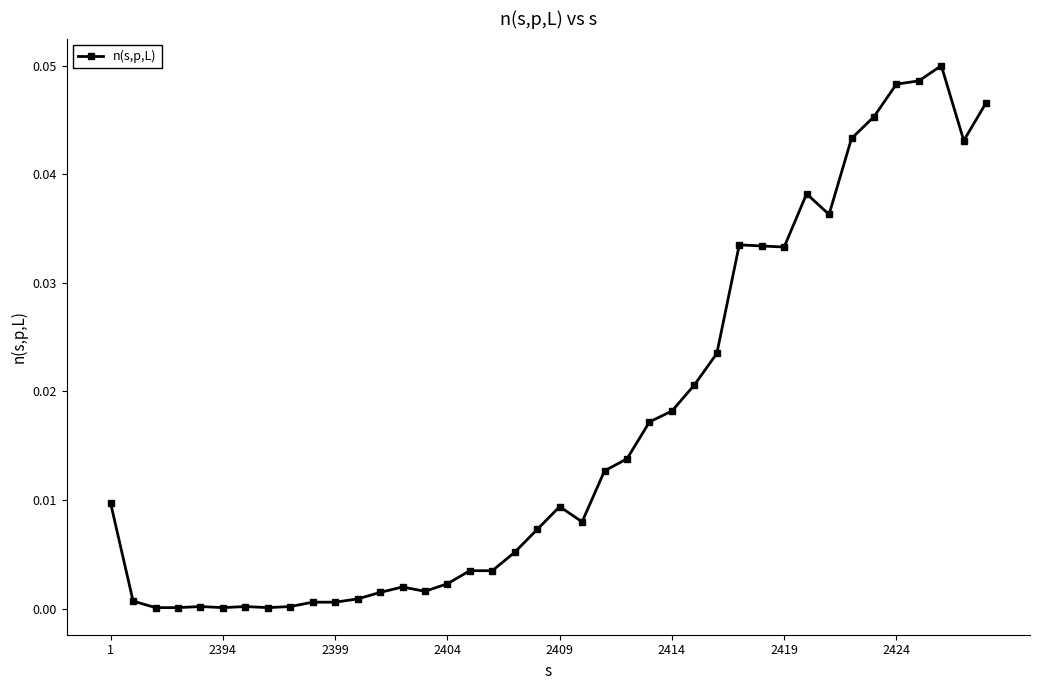

True or false: there are more than 0 points higher than both neighbors.

True